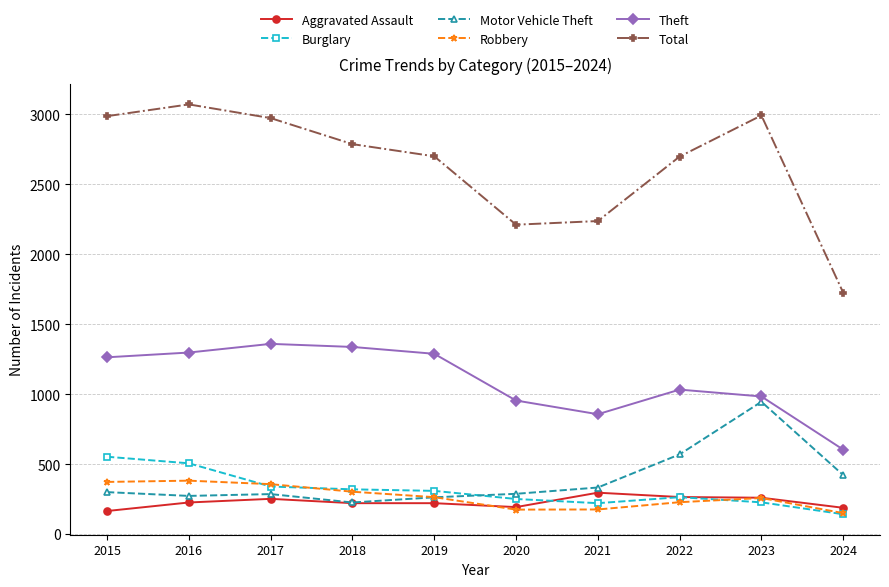

What are all the series names shown in the legend?

Aggravated Assault, Burglary, Motor Vehicle Theft, Robbery, Theft, Total